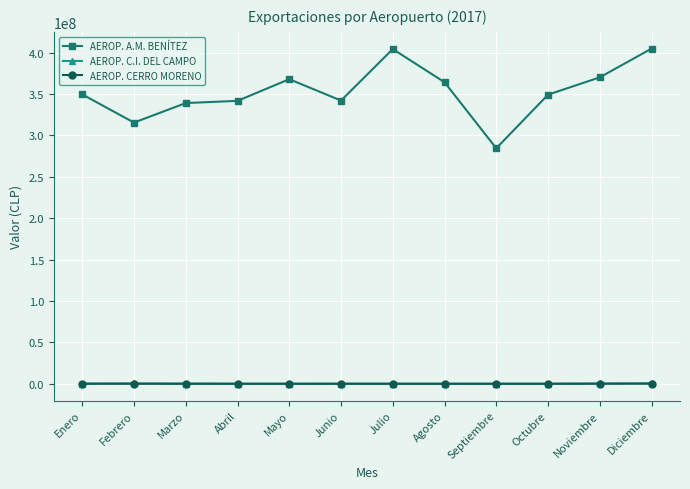

The value of AEROP. A.M. BENÍTEZ at Julio is 225724705.5. True or false?

False